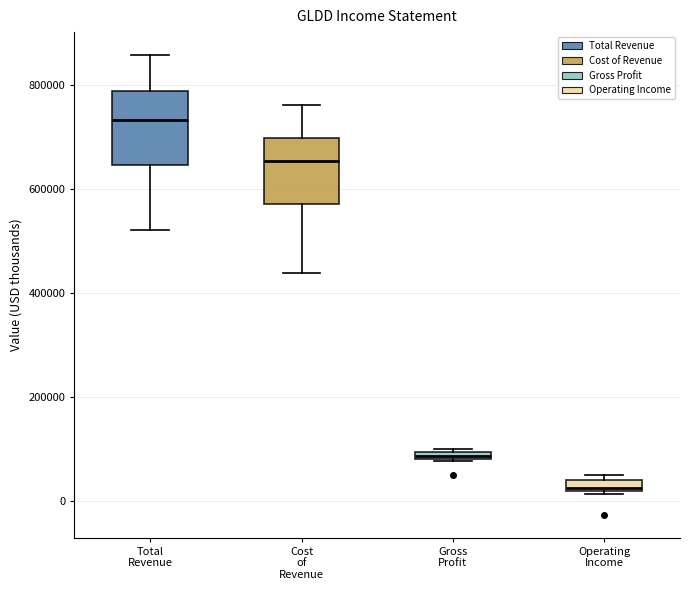

Which box has the lowest median line?

Operating Income